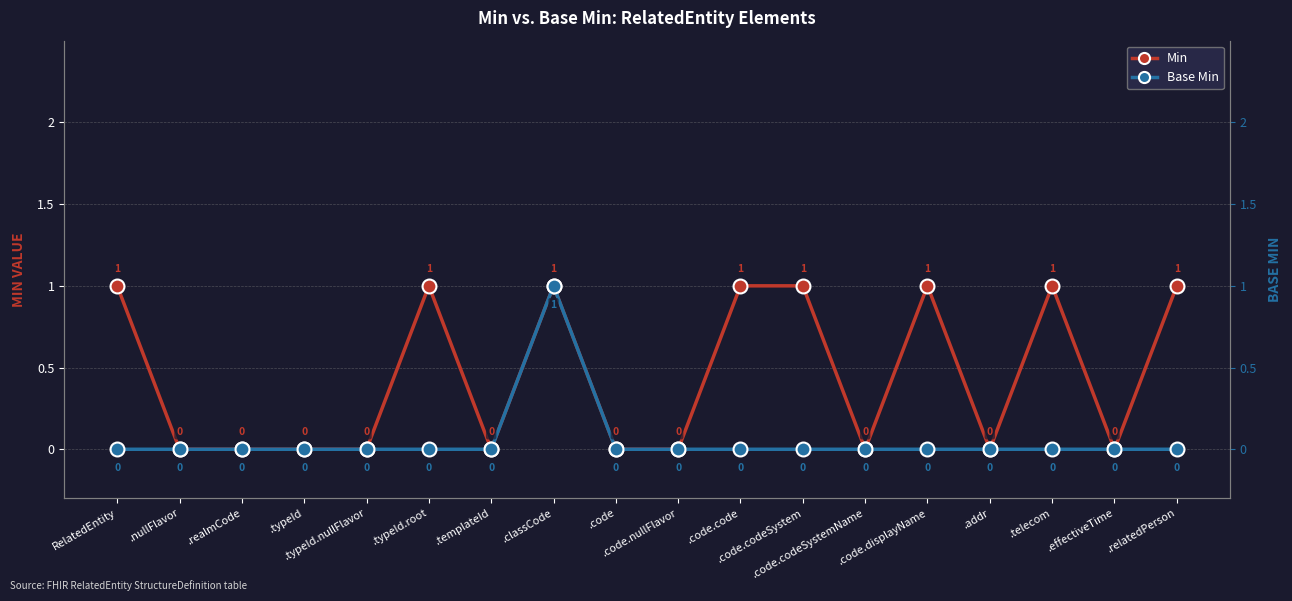

Rank the series at .code.code from highest to lowest value.

Min, Base Min